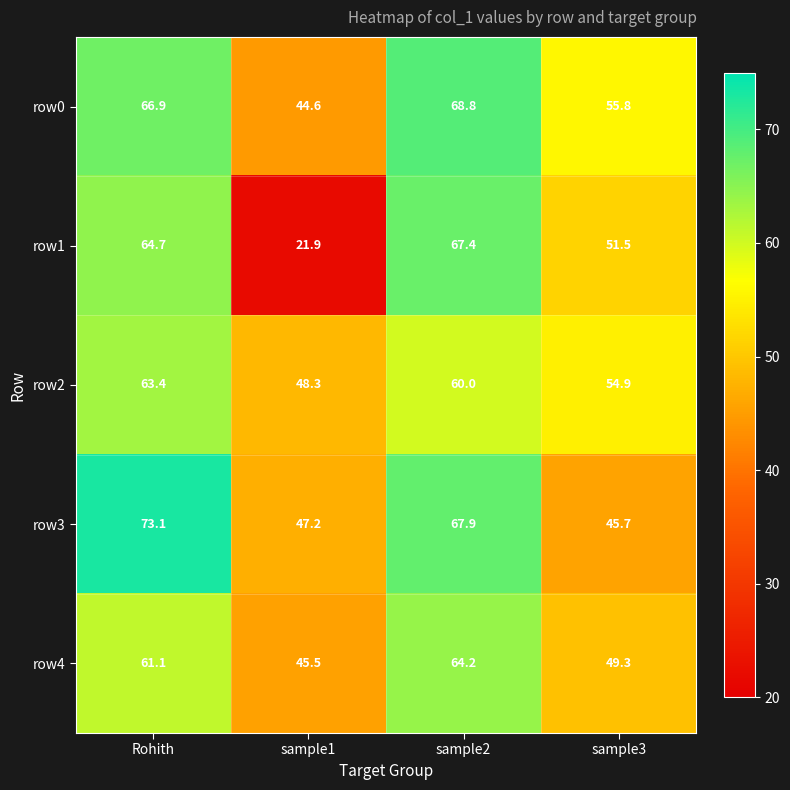

What is the sum of all row2 values?

226.6